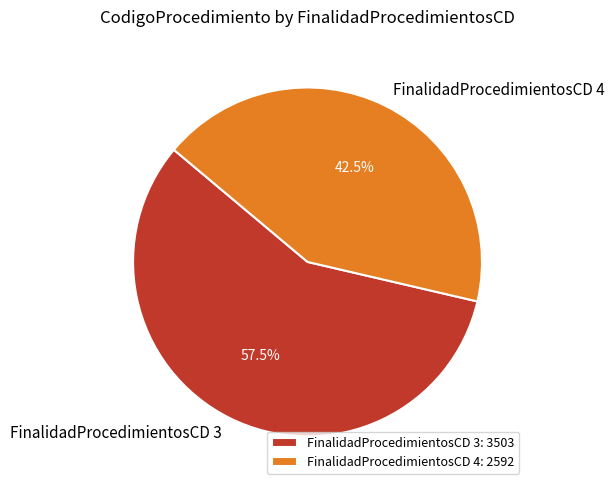

How many segments does this pie chart have?

2